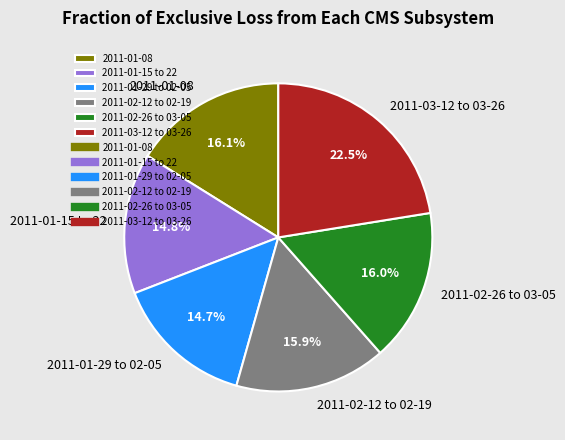

Which category has the biggest portion of the pie?

2011-03-12 to 03-26